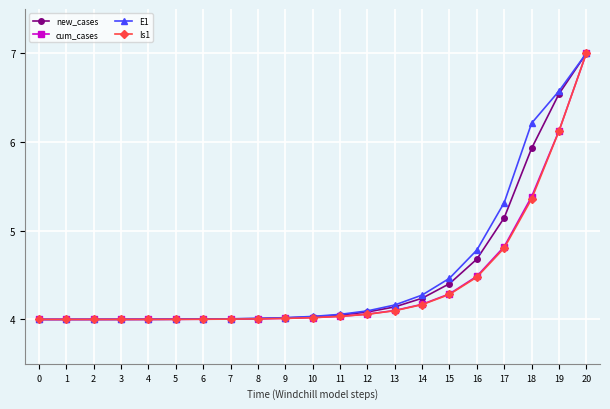

At which label is new_cases closest to 5?

17